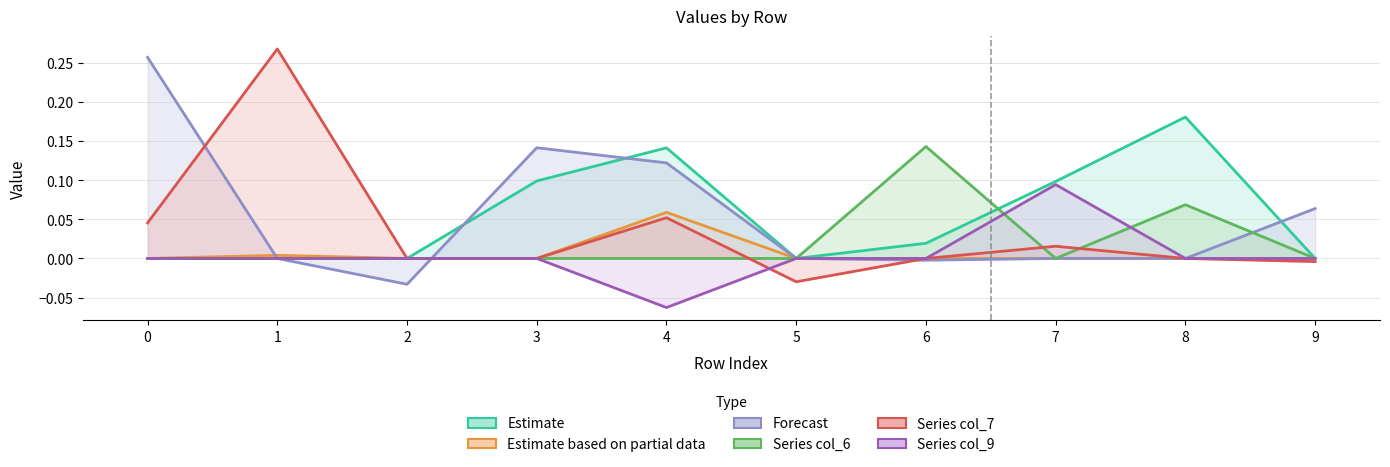

True or false: col_7 has a value of 0.0 at 4.

False